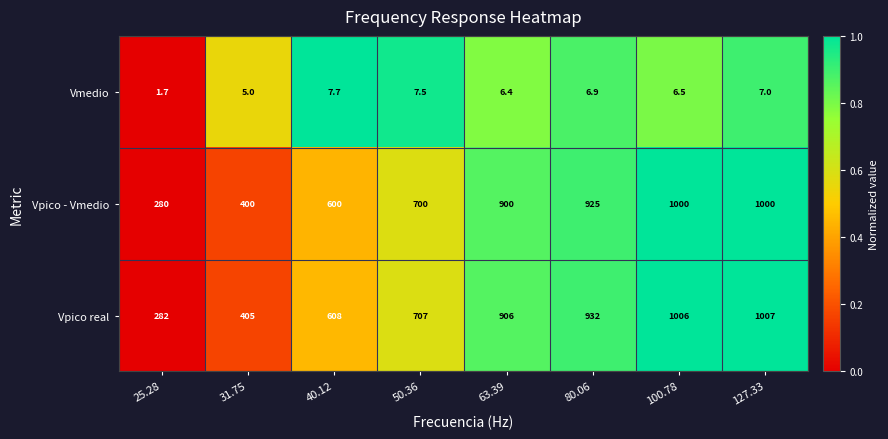

At which category is the sum across all series the highest?

127.33